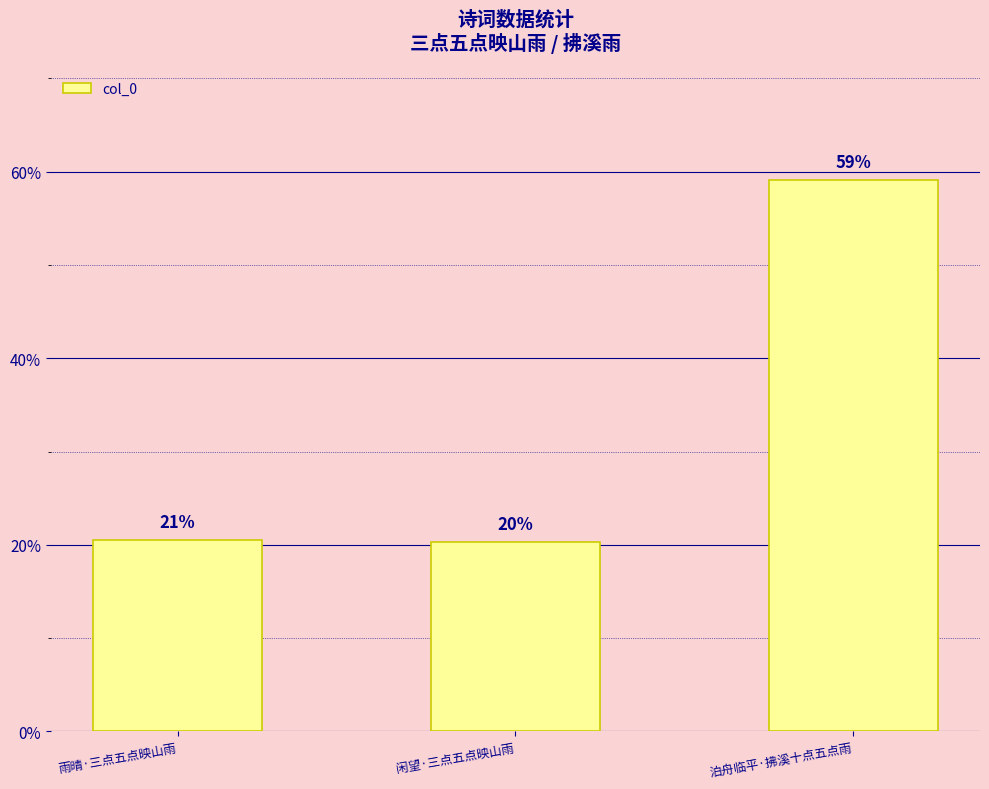

At which label is the value closest to 61599?

雨晴·三点五点映山雨